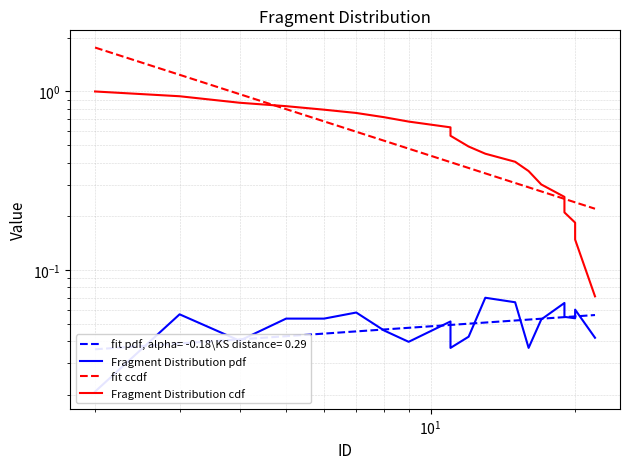

Which series has the widest spread of values?

fit ccdf